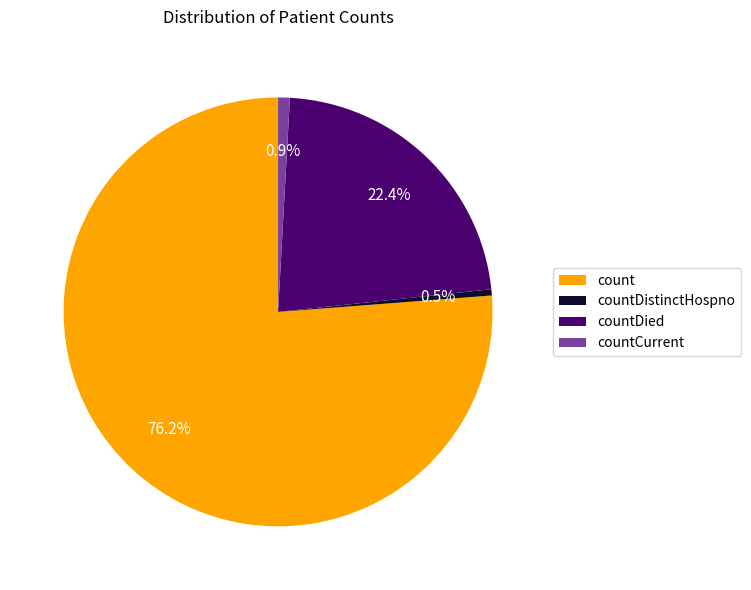

What is the largest slice in the pie chart?

count